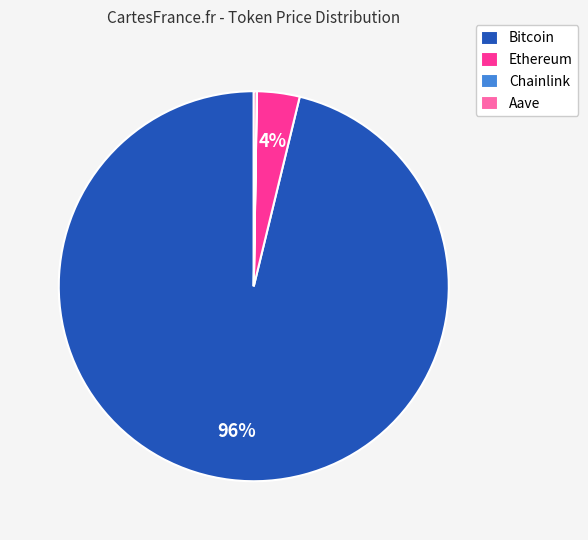

To the nearest percent, what percentage of the pie is Ethereum?

4%